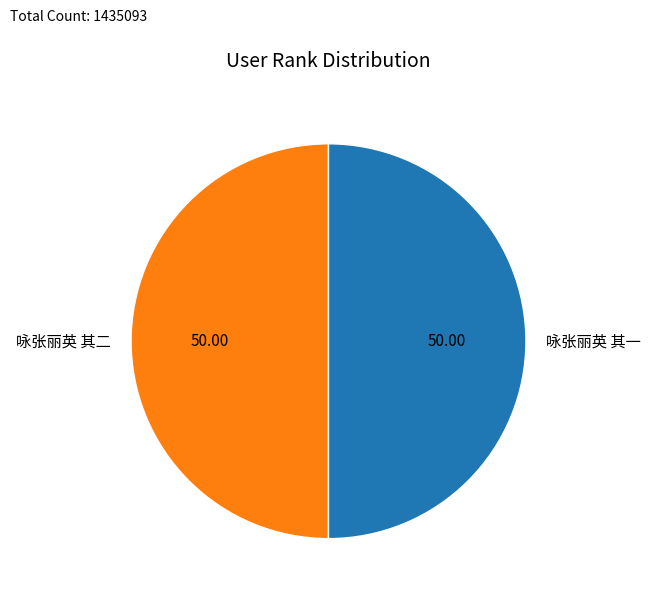

Approximately how many times larger is the value at 咏张丽英 其二 compared to 咏张丽英 其一?

1.0